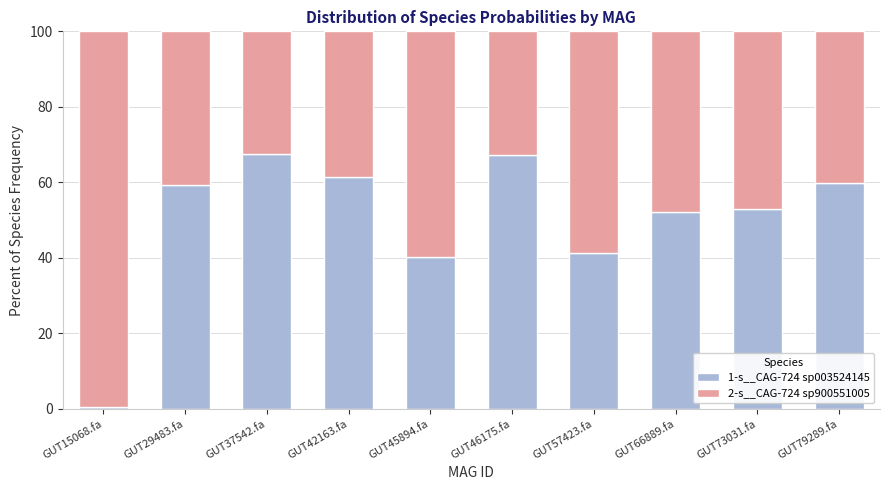

Are the bars horizontal?

No